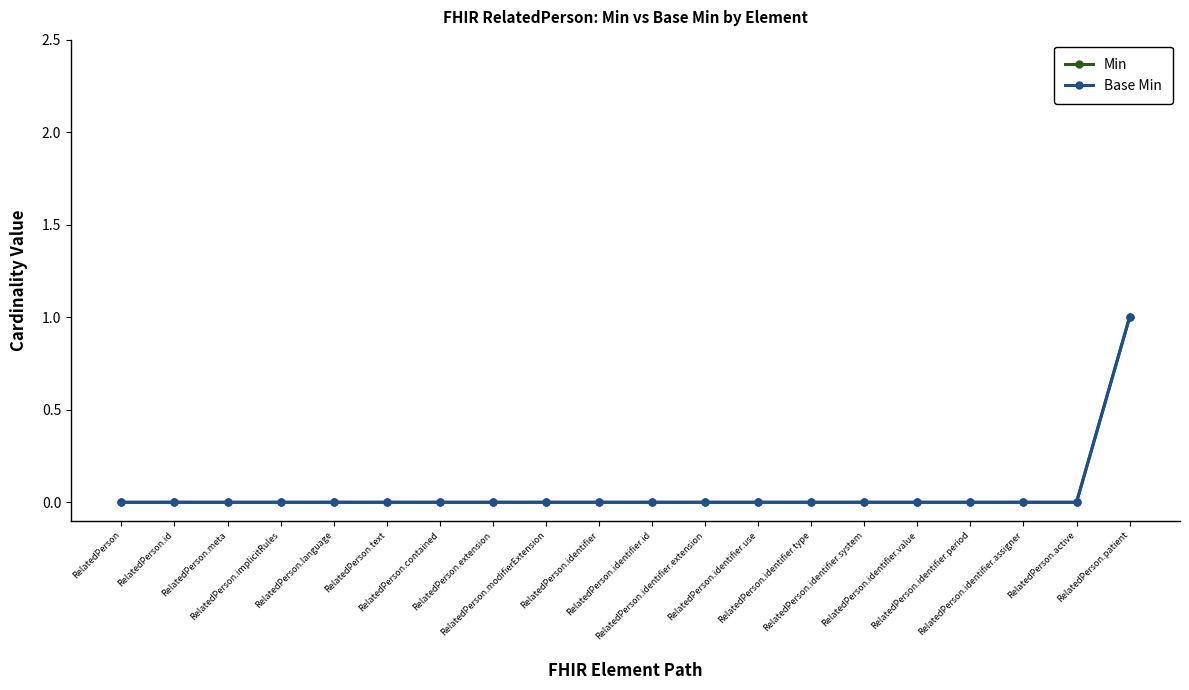

Does the chart have visible grid lines?

No